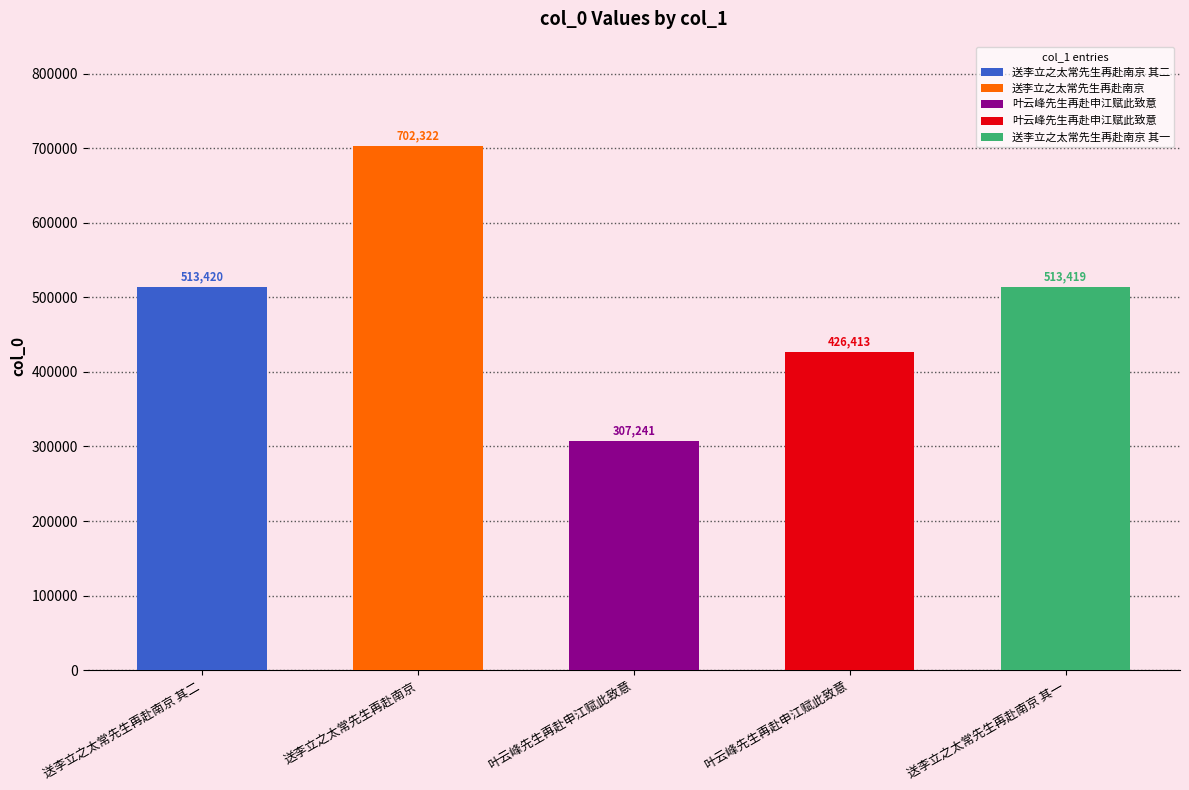

Reading left to right, extract all data points from this chart.

513420	702322	307241	426413	513419